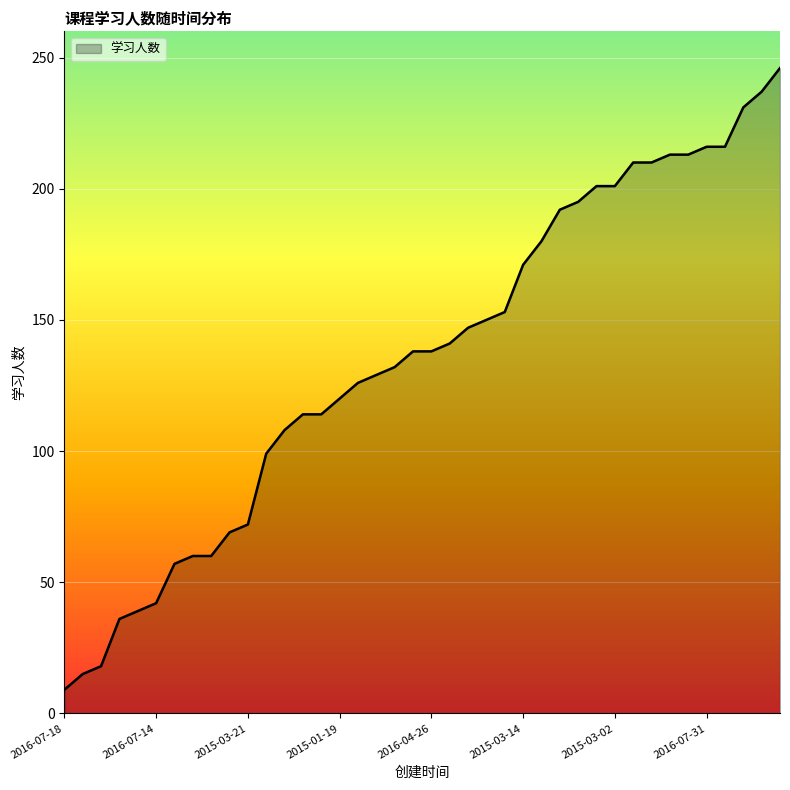

What is the average value?

135